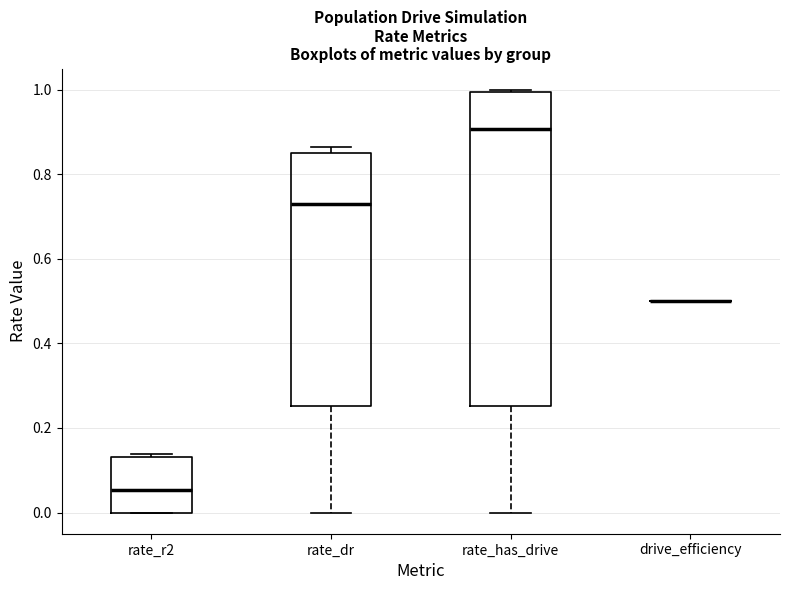

Which box is the tallest, from its lower edge to its upper edge?

rate_has_drive